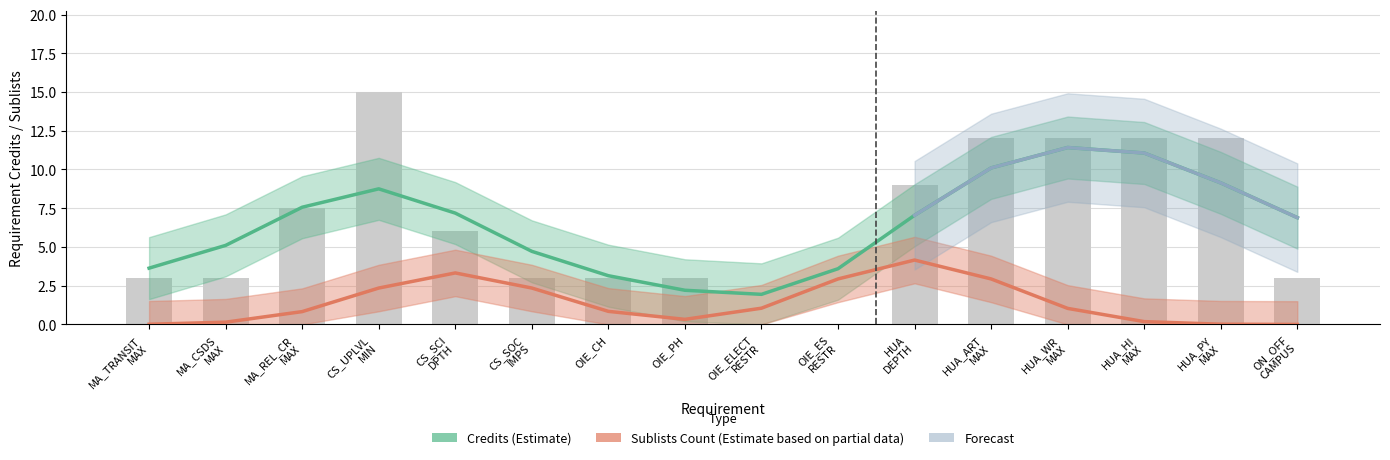

Does the chart contain stacked bars?

No